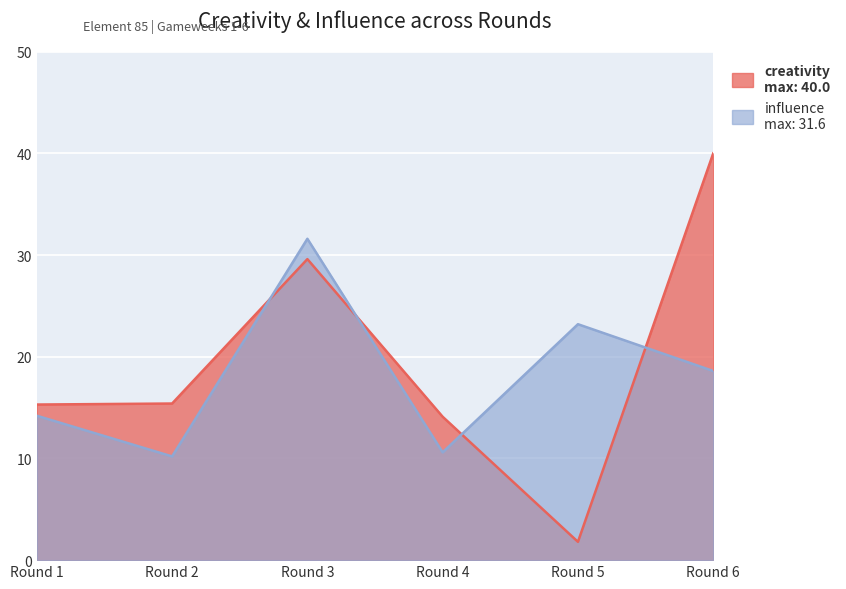

How many values in the influence series are below 18?

3